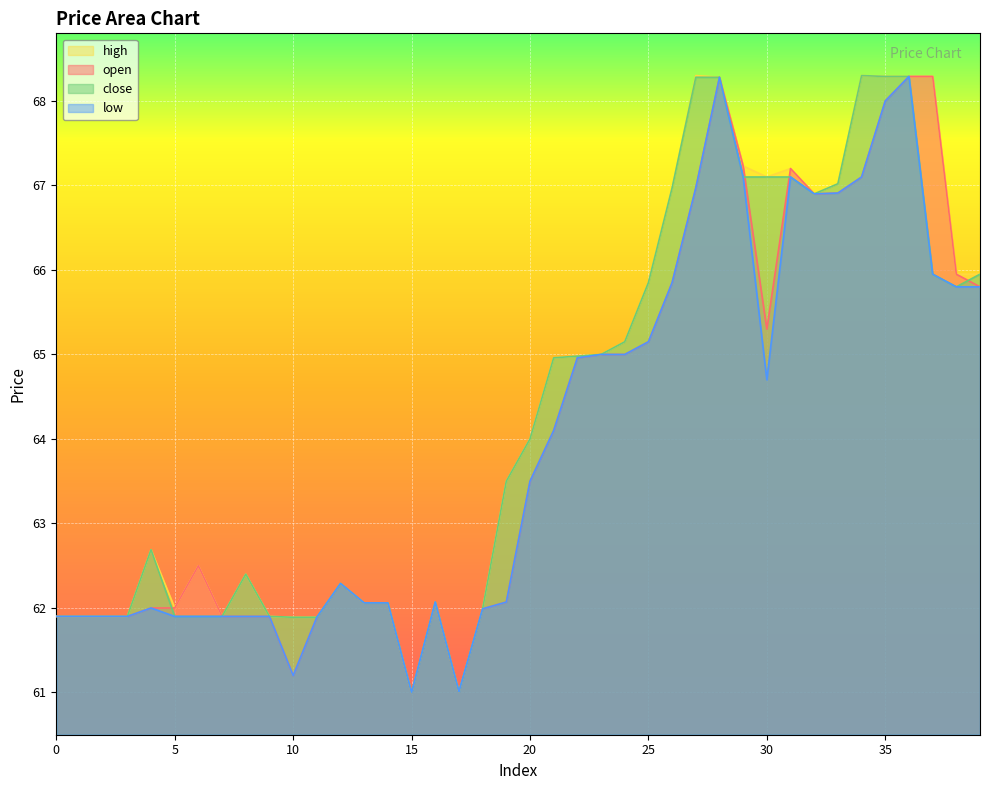

Where is the first local minimum for open?

10